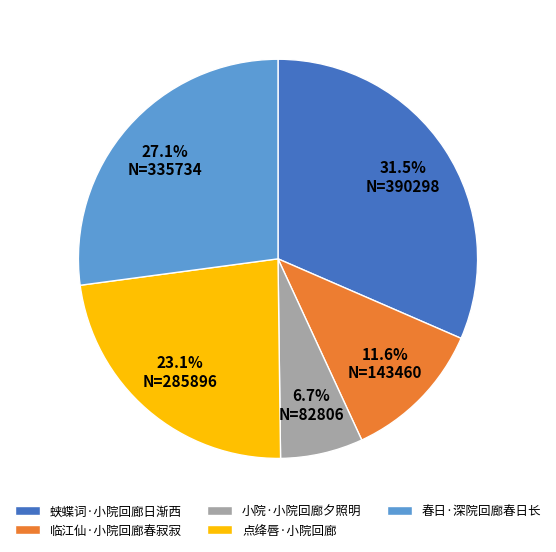

What is the largest slice in the pie chart?

蛱蝶词·小院回廊日渐西